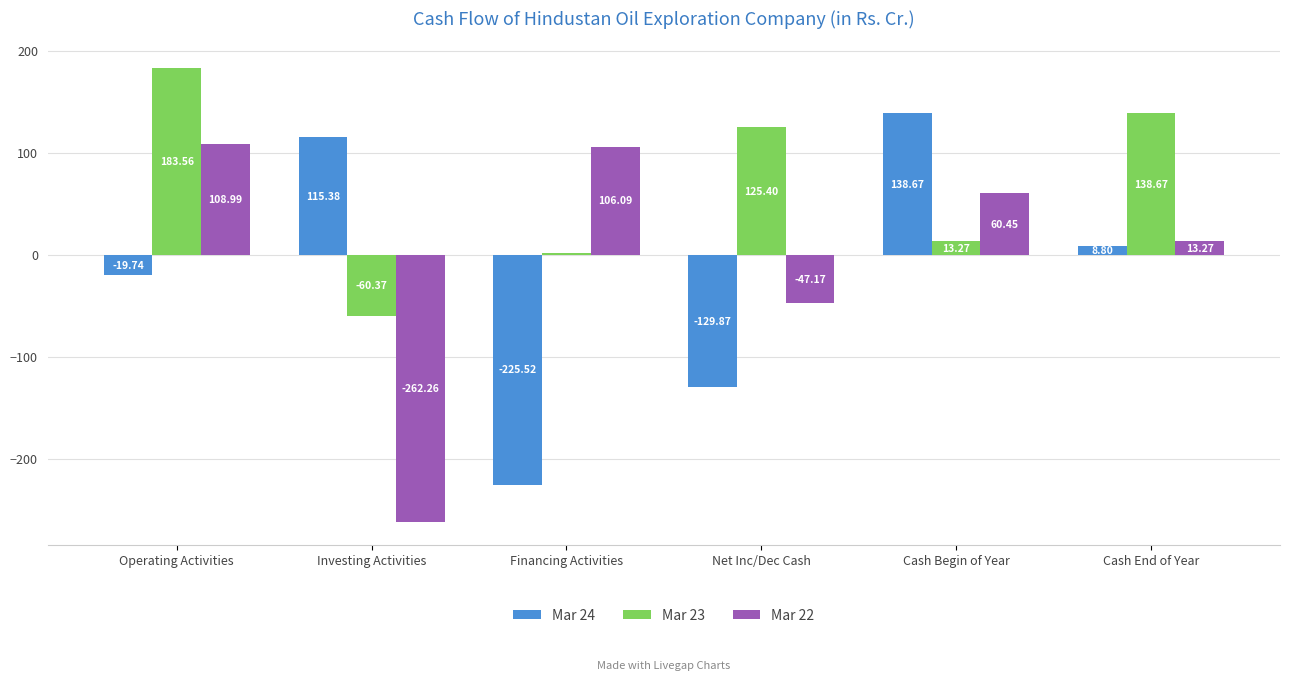

How many bars are there in each group?

3